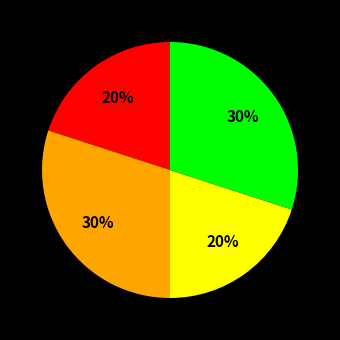

To the nearest percent, what is the average slice percentage?

25%